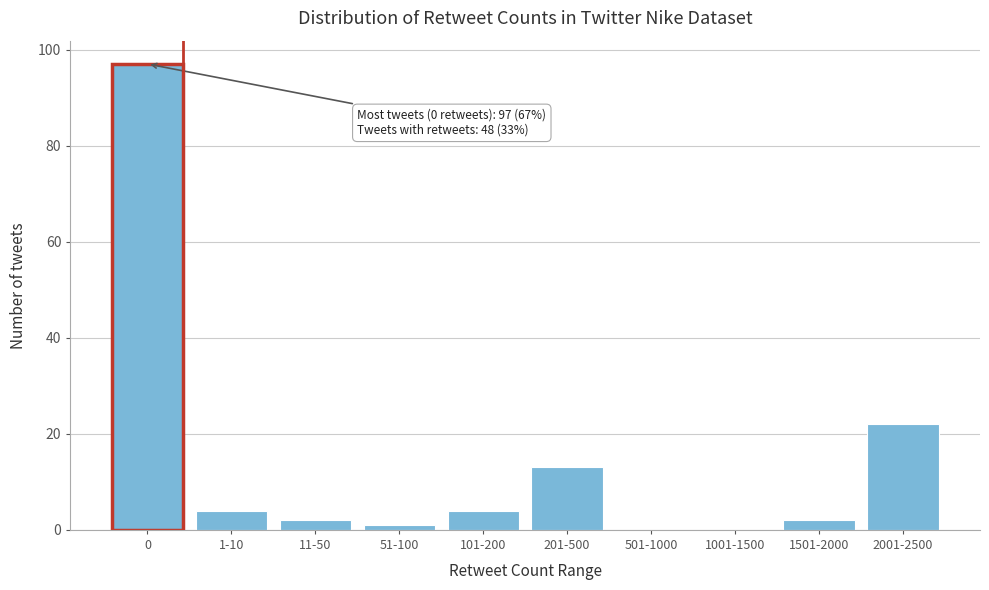

Reading right to left, transcribe all the data shown in this chart.

2001-2500=22	1501-2000=2	1001-1500=0	501-1000=0	201-500=13	101-200=4	51-100=1	11-50=2	1-10=4	0=97